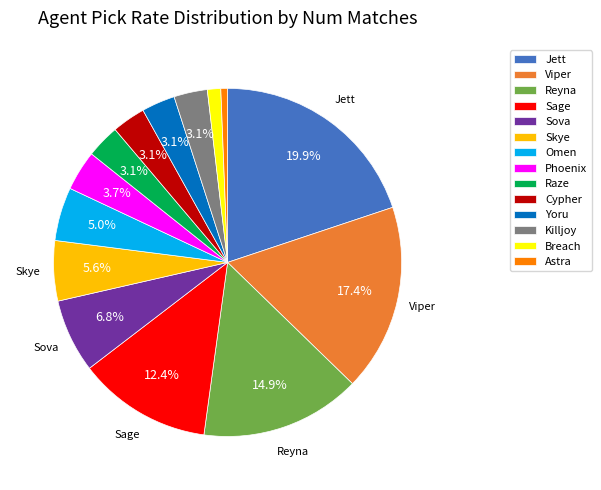

What is the largest slice in the pie chart?

Jett